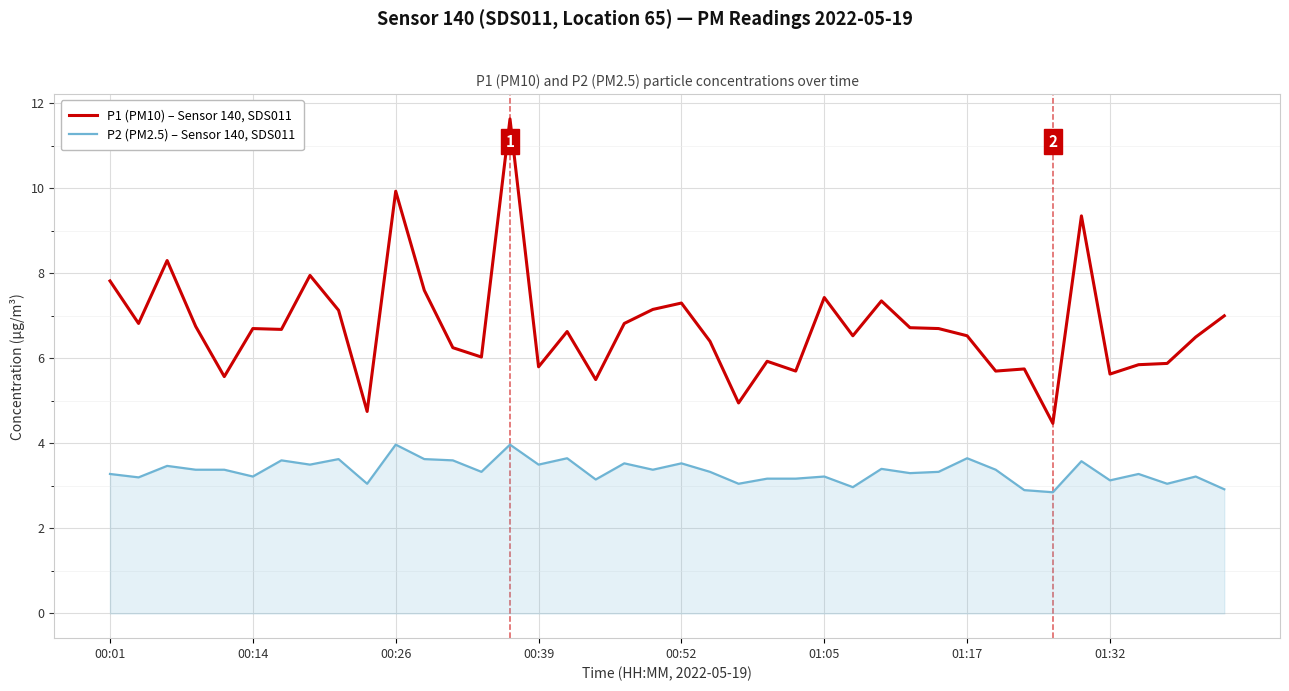

Which series has the largest range (max minus min)?

P1 (PM10) – Sensor 140, SDS011